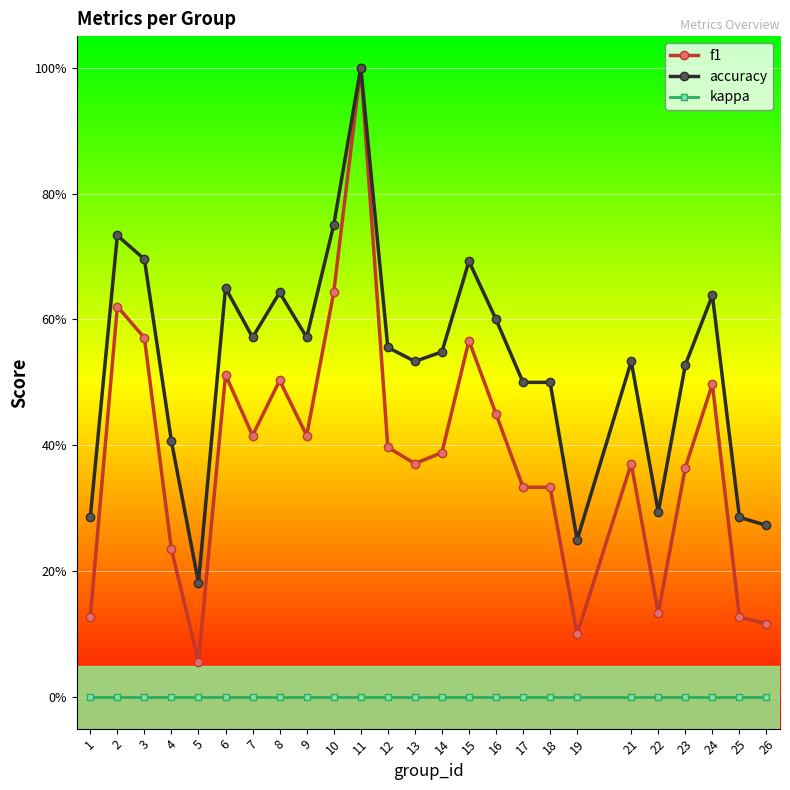

What are all the series names shown in the legend?

f1, accuracy, kappa